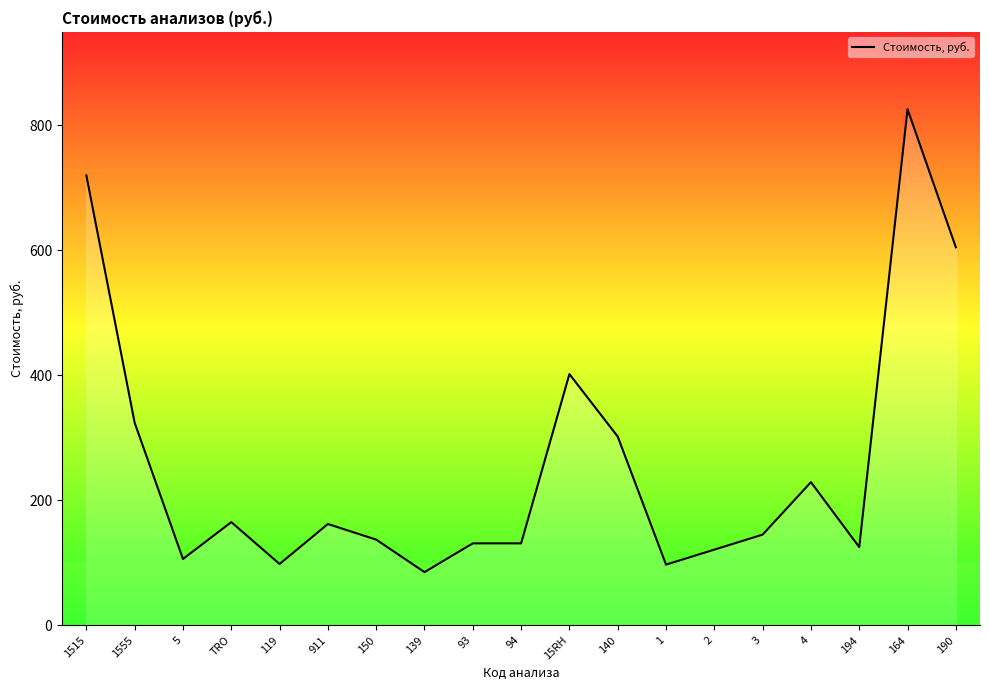

The chart shows a value of 198 at 1555. True or false?

False